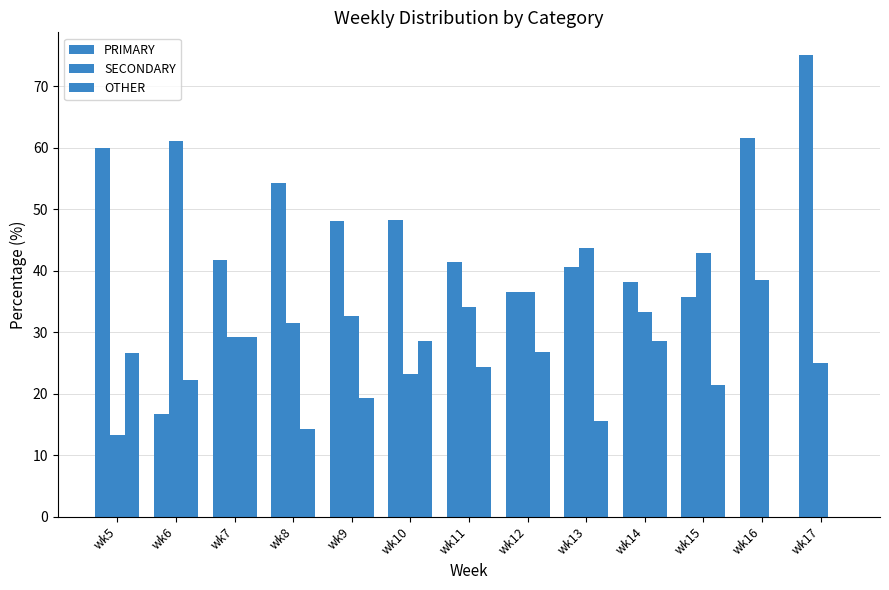

What is the difference between the PRIMARY values at wk13 and wk10?

7.6